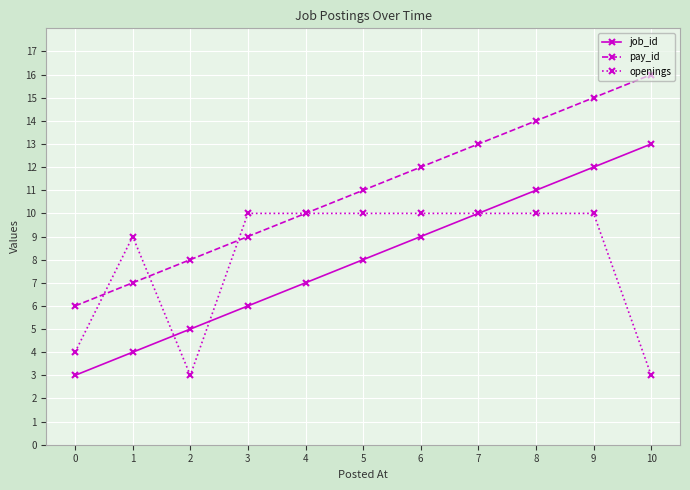

What is the greatest value displayed?

16